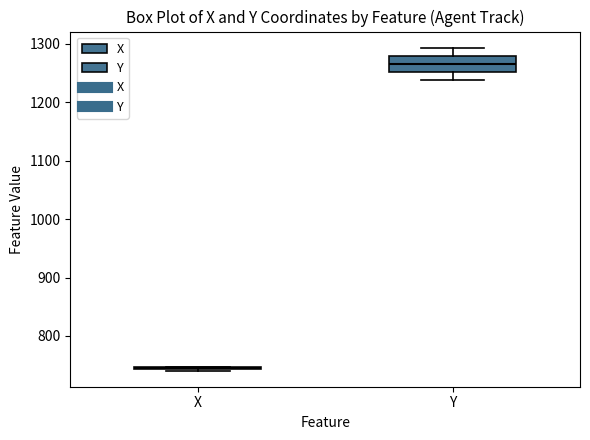

Reading left to right, transcribe this box plot: for each box, give where its median line is, the range the box spans, and where its two whiskers end, as read against the y-axis. The values are not printed on the chart, so give them approximately, as read against the axis.

X: box collapsed to a line at 740, whiskers 740 to 750
Y: median 1270, box 1250 to 1280, whiskers 1240 to 1290